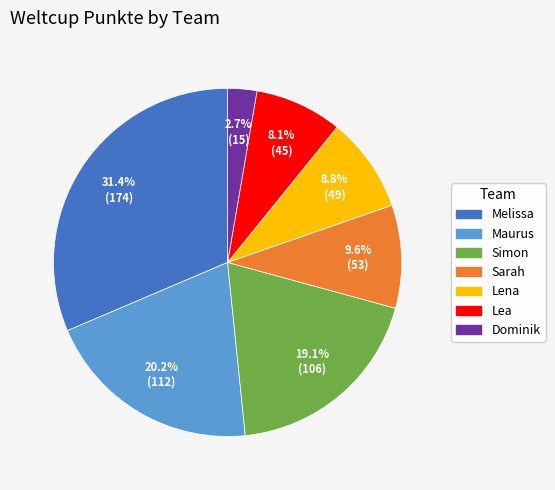

What is the ratio of the value at Lena to the value at Sarah?

0.9